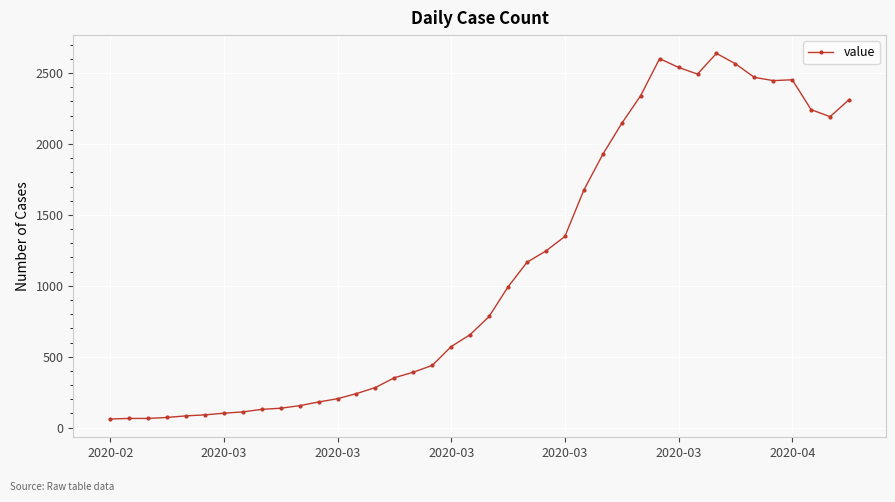

What is the sum of all values?

44971